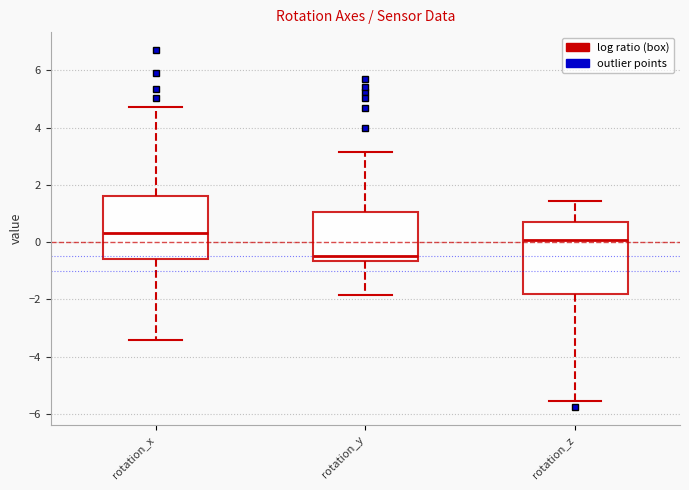

Which box has the lowest median line?

rotation_y